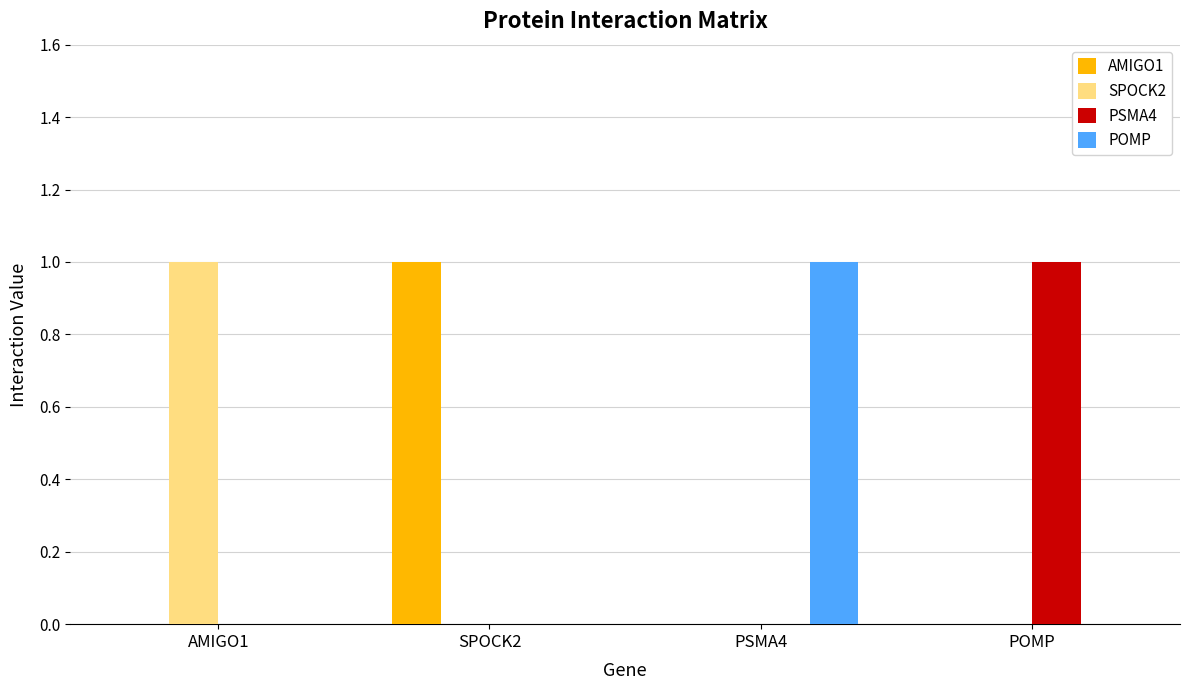

True or false: PSMA4 has a value of 0 at PSMA4.

True